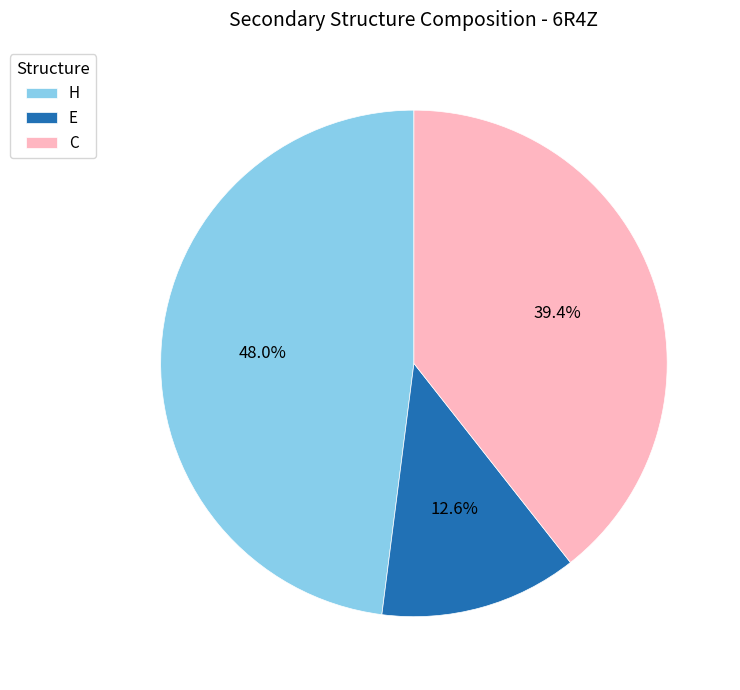

Is H the majority of the pie?

No